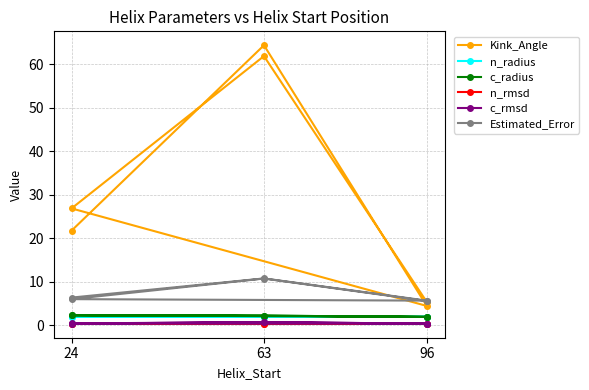

How many series are shown in this chart?

6